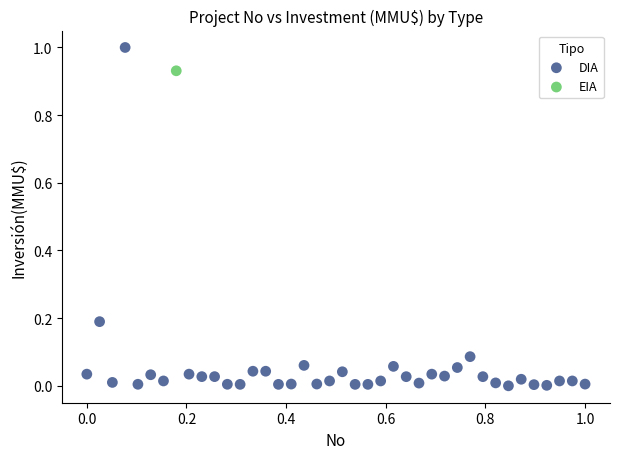

What are all the series names shown in the legend?

DIA, EIA